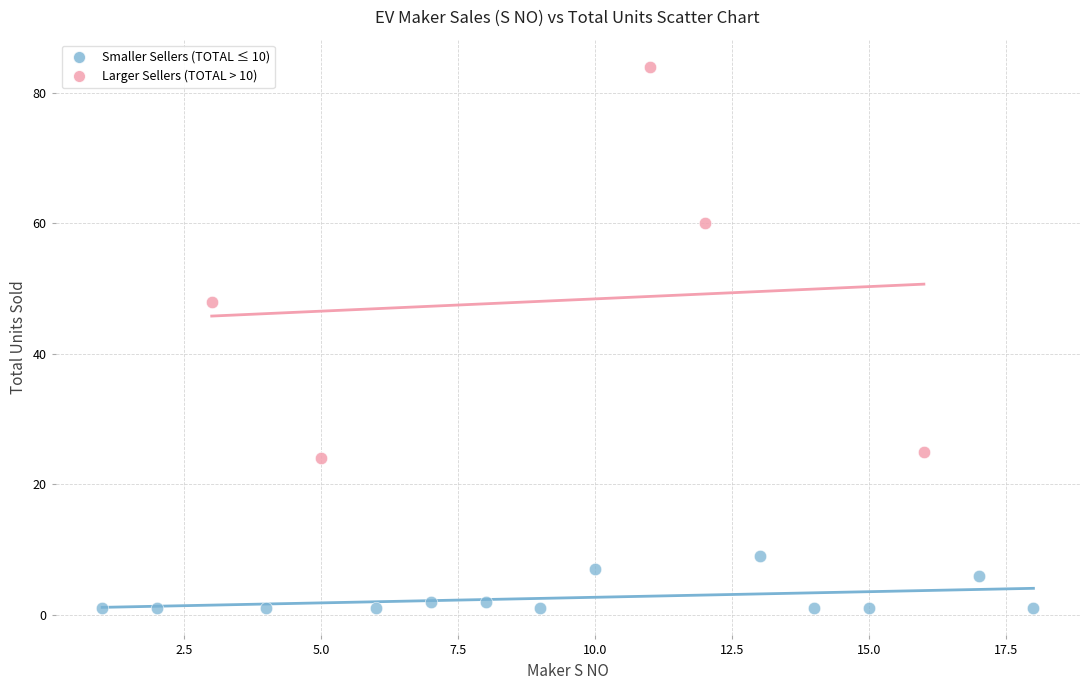

Which series contains the highest Y value?

Larger Sellers (TOTAL > 10)